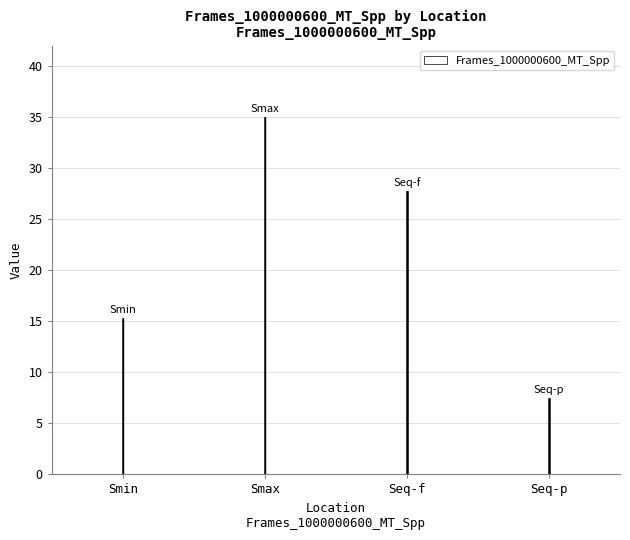

How many series are shown in this chart?

1